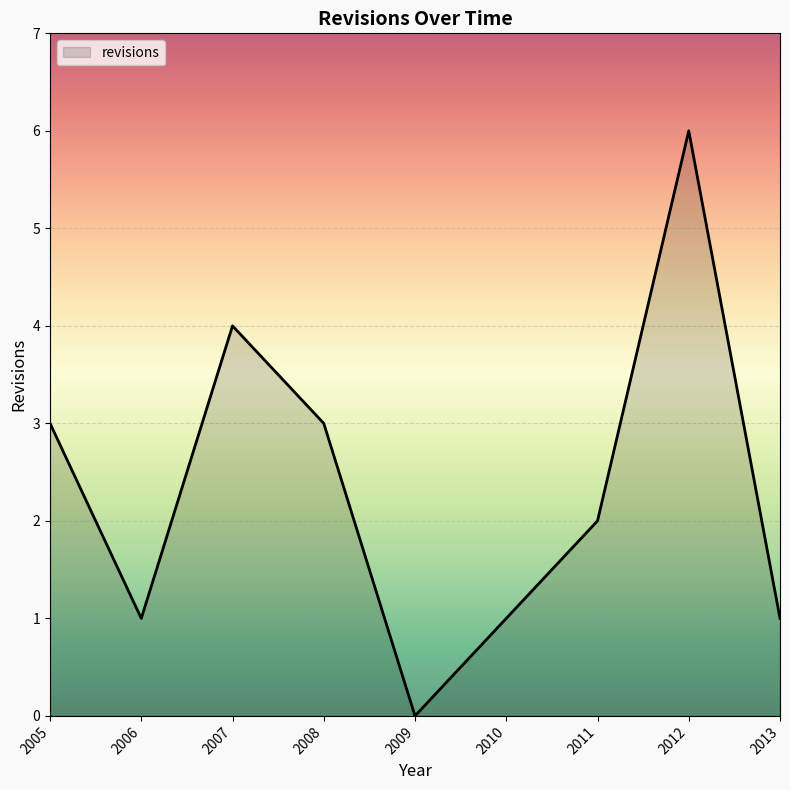

Read the value at 2008.

3